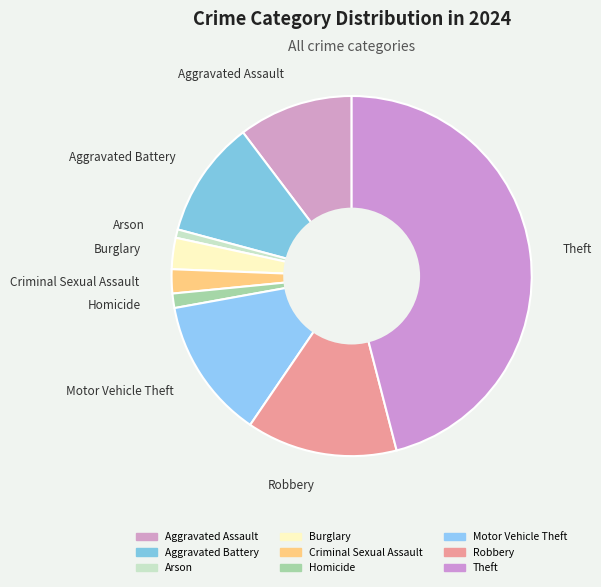

Is it true that Arson is 12% of the pie?

False